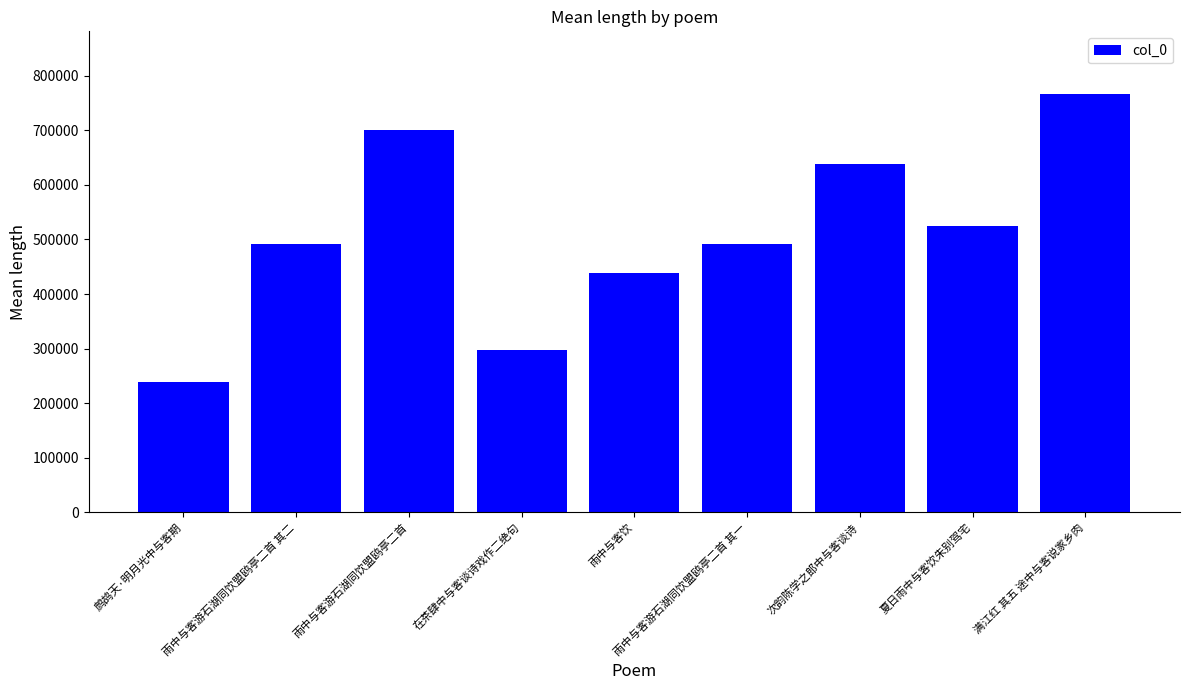

What is the sum of all values?

4587913